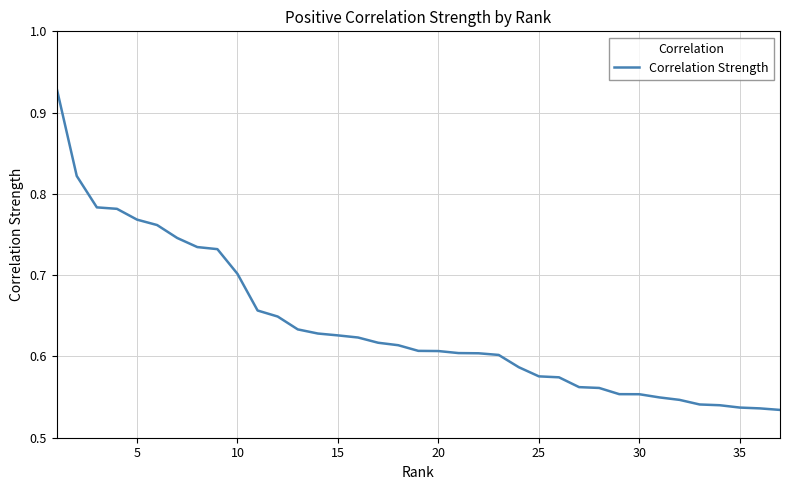

What is the difference between the maximum and minimum values?

0.4